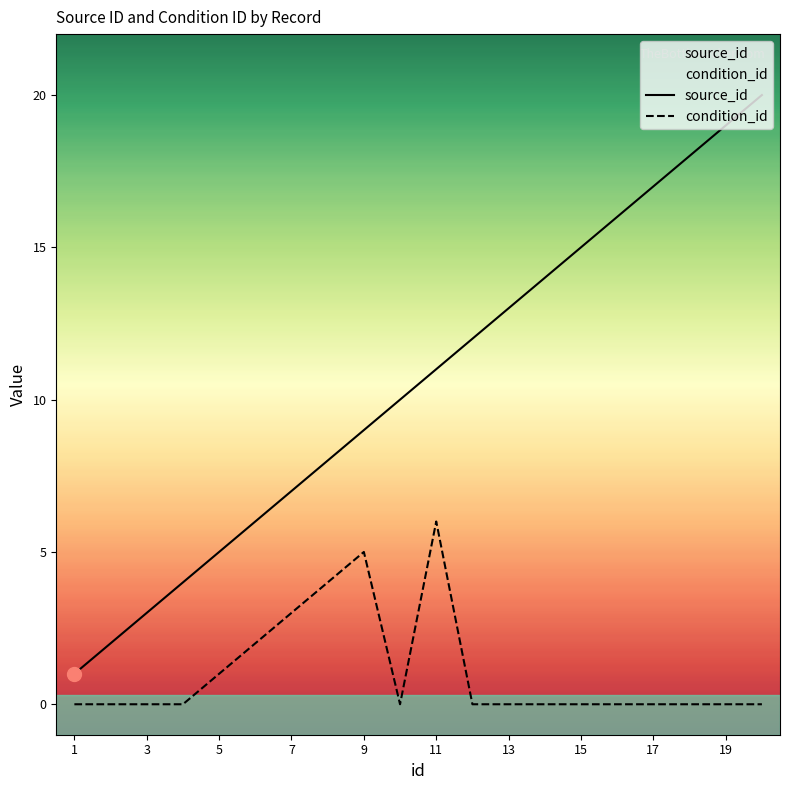

Rank the series at 7 from lowest to highest value.

condition_id, source_id